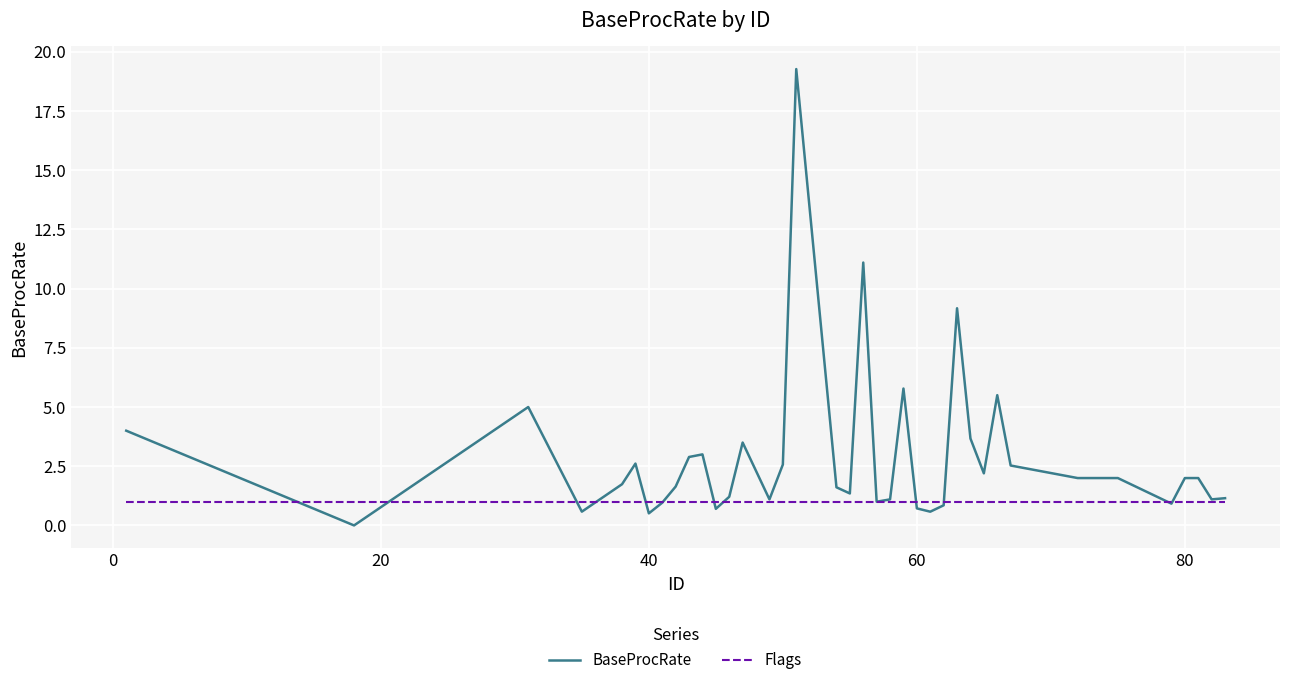

Which series has the largest total across all categories?

BaseProcRate